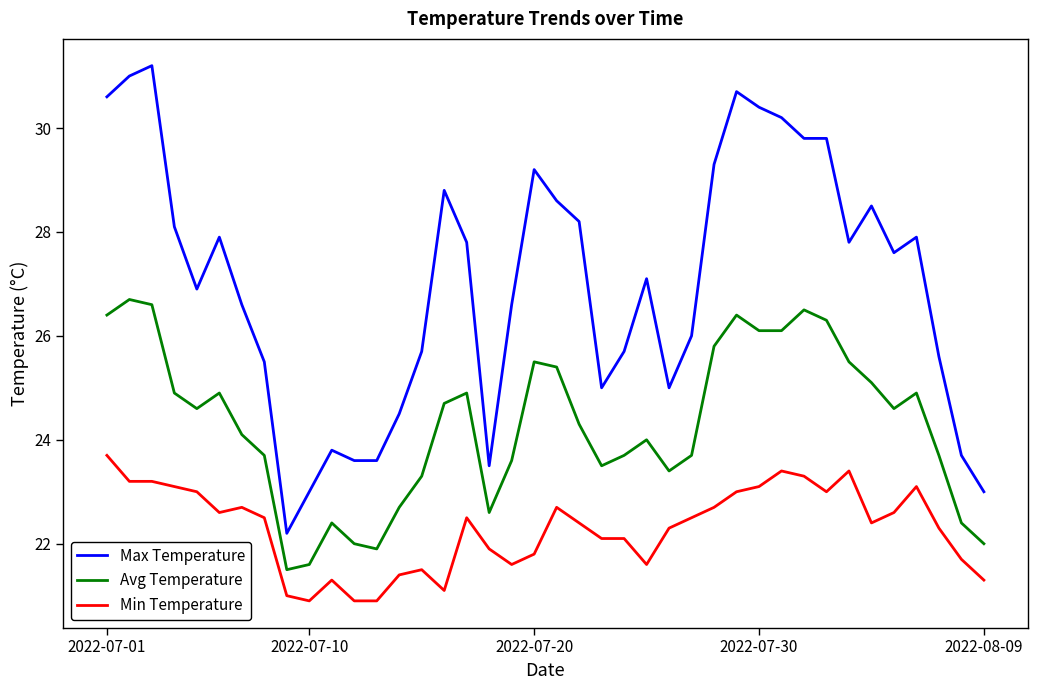

What is the minimum value for Min Temperature?

20.9